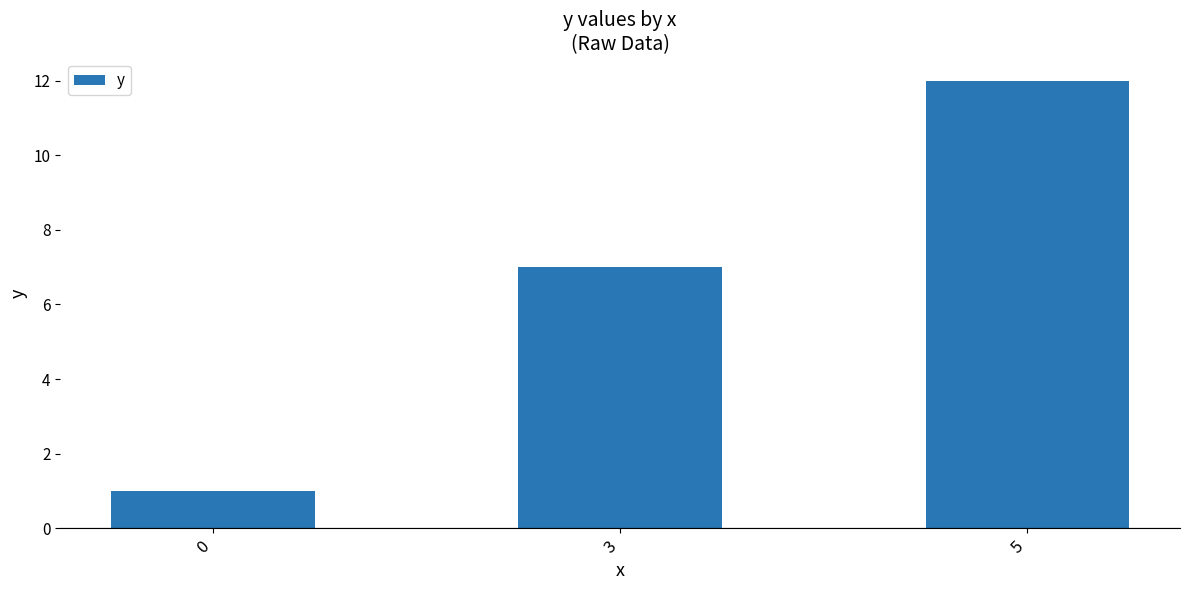

Reading left to right, extract all data points from this chart.

1	7	12